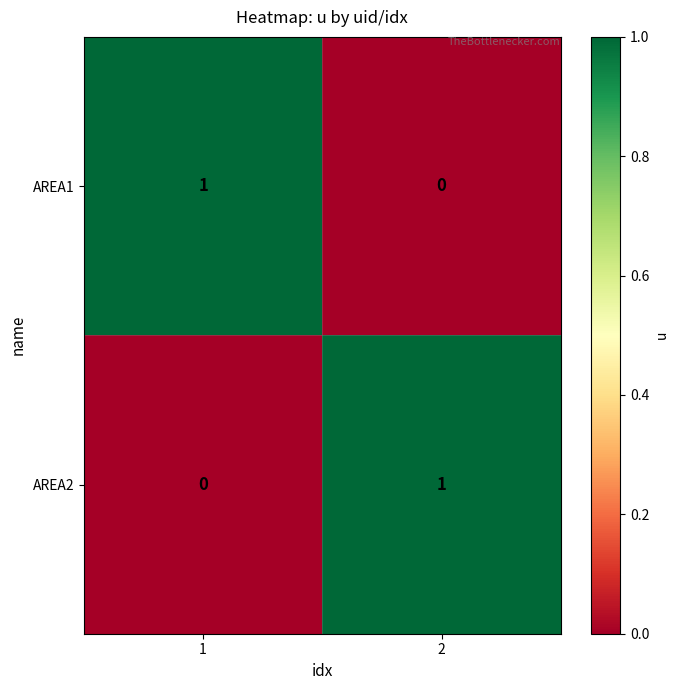

List the labels in order of AREA2 value, largest first.

2, 1